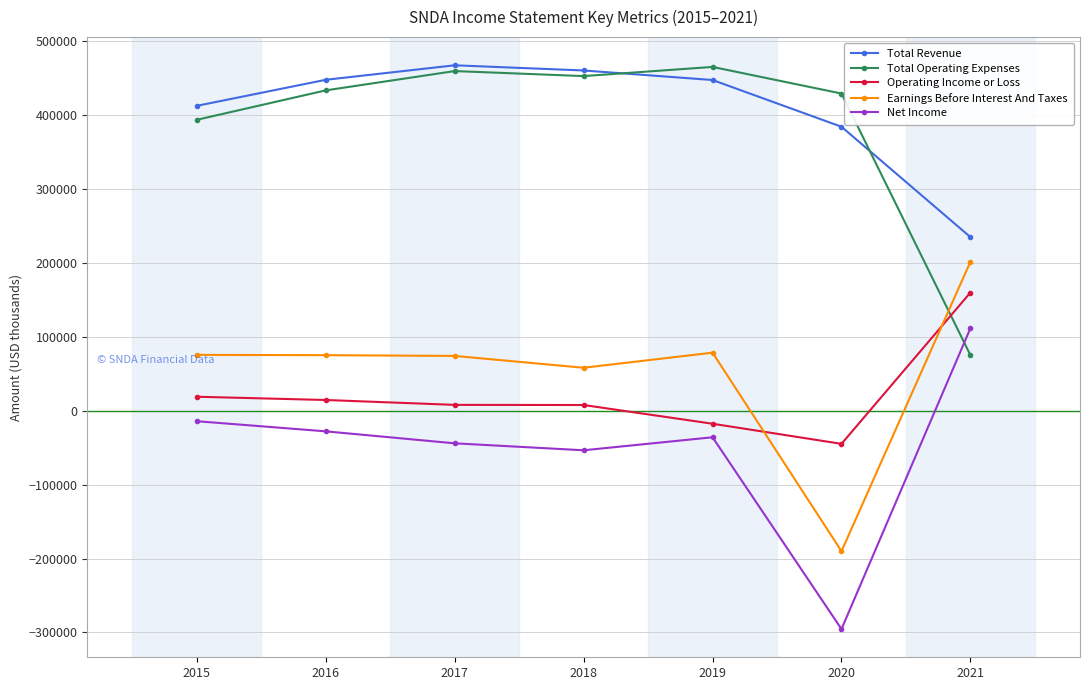

What is the sum of all Net Income values?

-360100